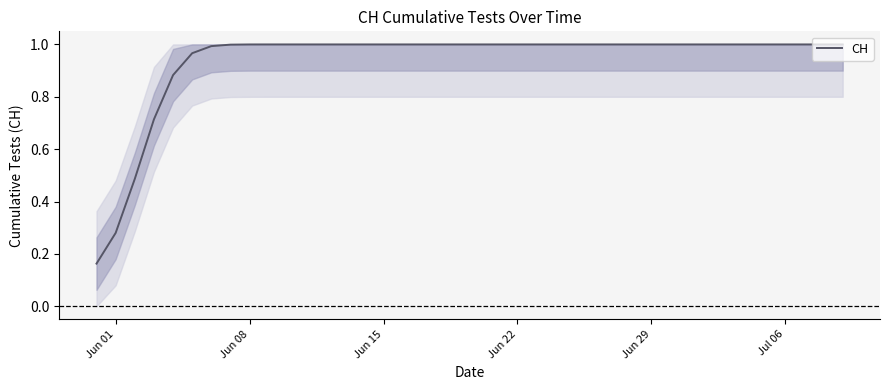

What is the difference between the maximum and minimum values?

0.8